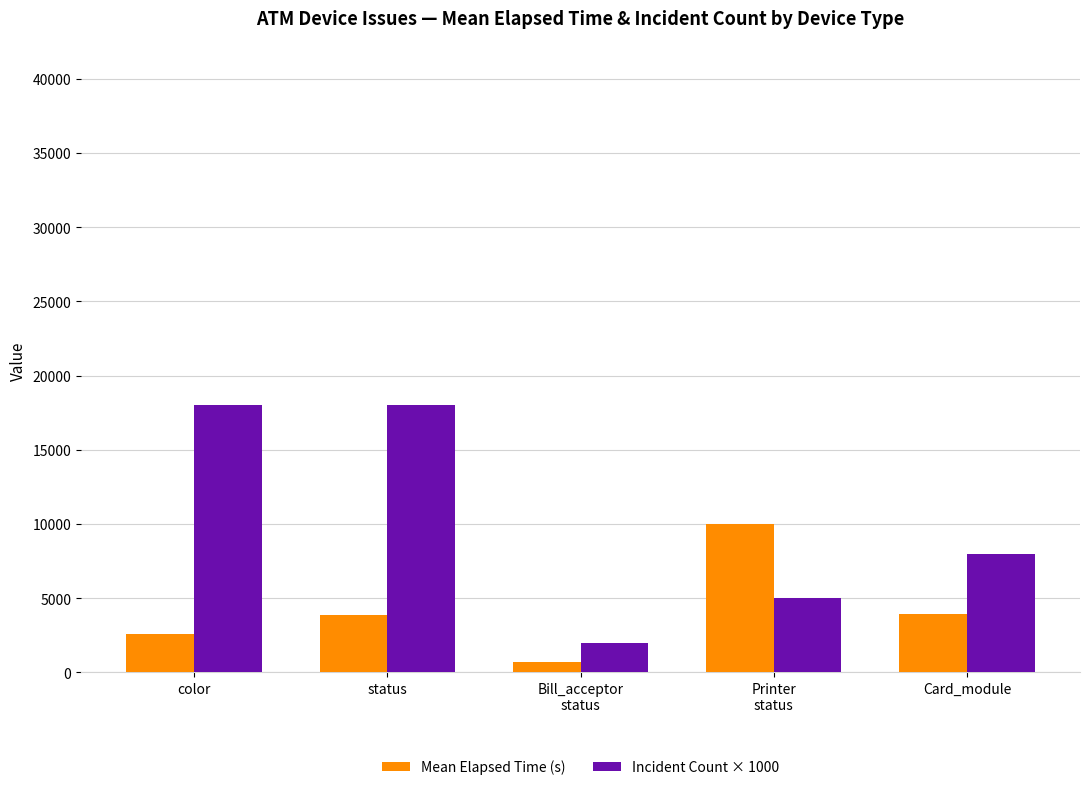

Which series has the largest total across all categories?

Incident Count × 1000